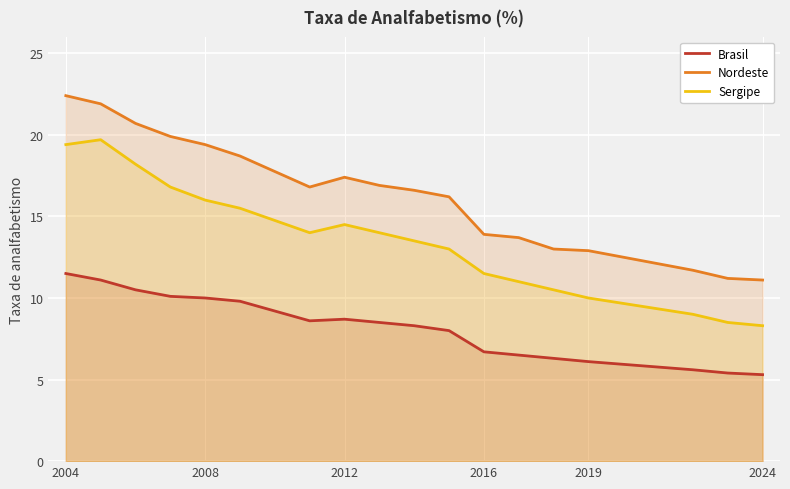

True or false: Brasil and Sergipe intersect in this chart.

False